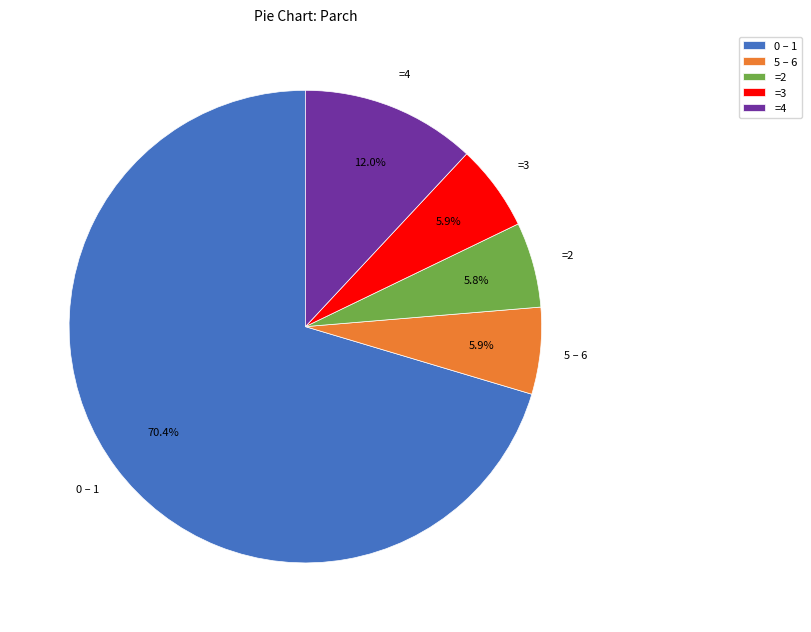

Count the number of slices in the pie.

5